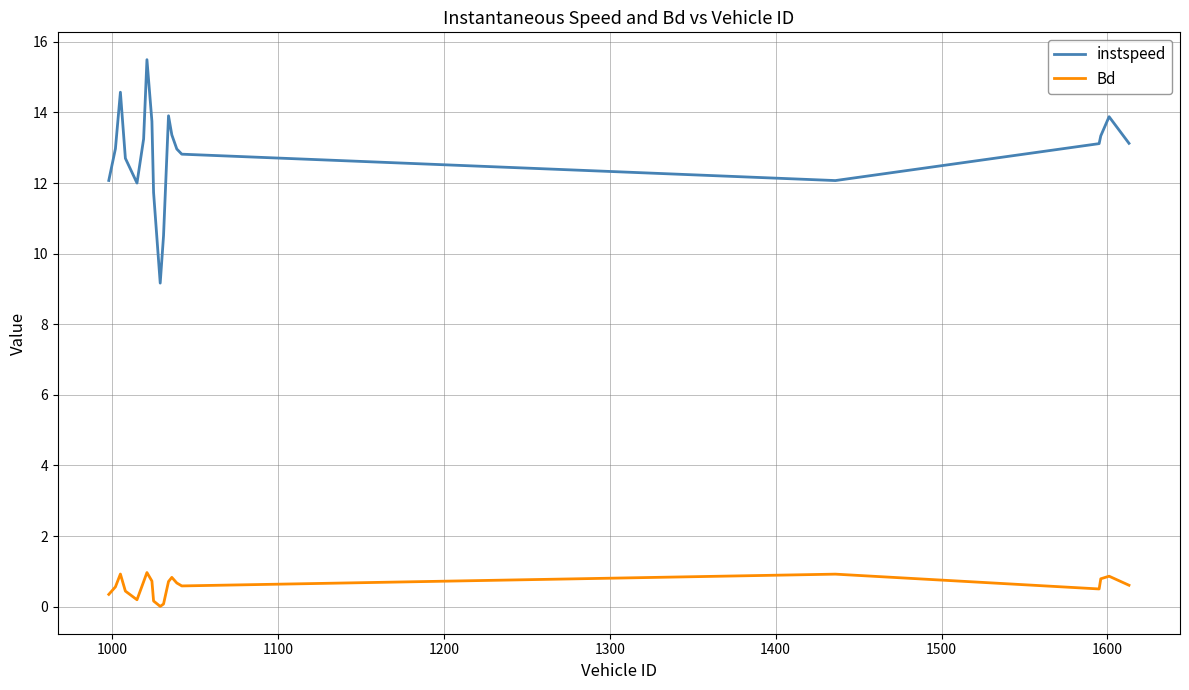

Which series has the widest spread of values?

instspeed